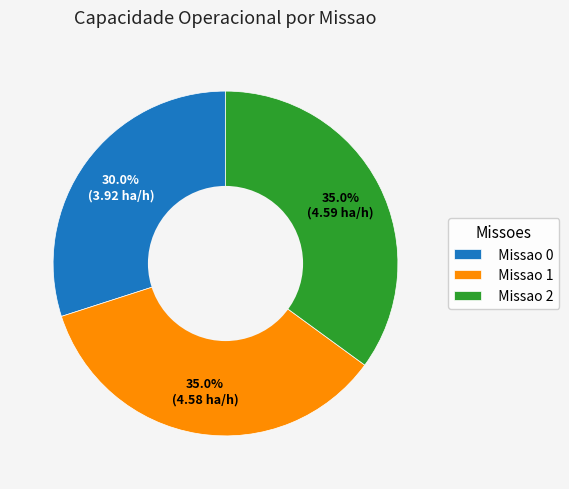

What is the smallest slice in the pie chart?

Missao 0